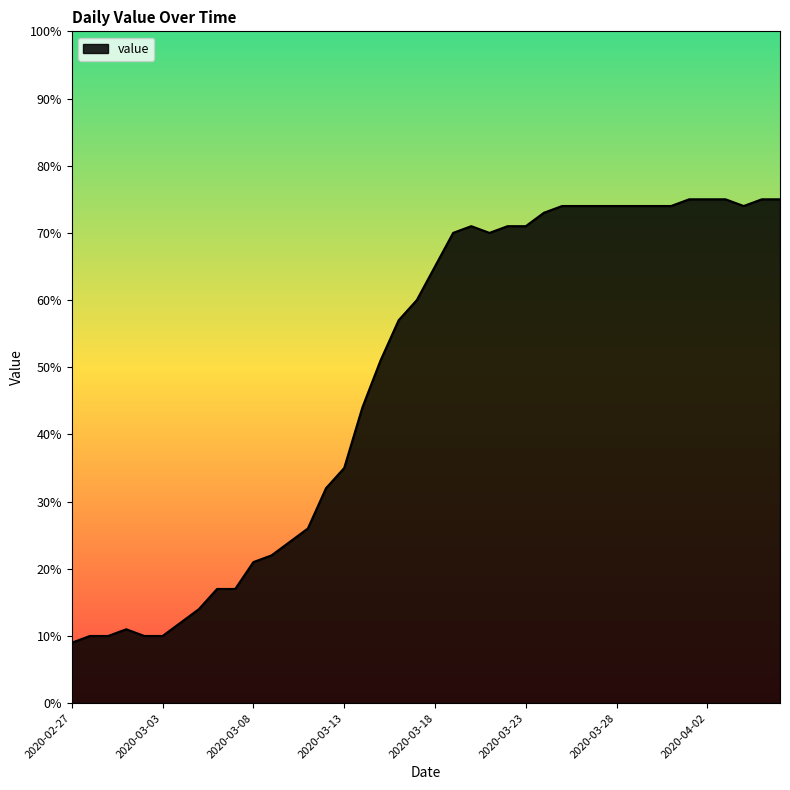

Reading right to left, list all the values displayed in this chart.

75	75	74	75	75	75	74	74	74	74	74	74	74	73	71	71	70	71	70	65	60	57	51	44	35	32	26	24	22	21	17	17	14	12	10	10	11	10	10	9